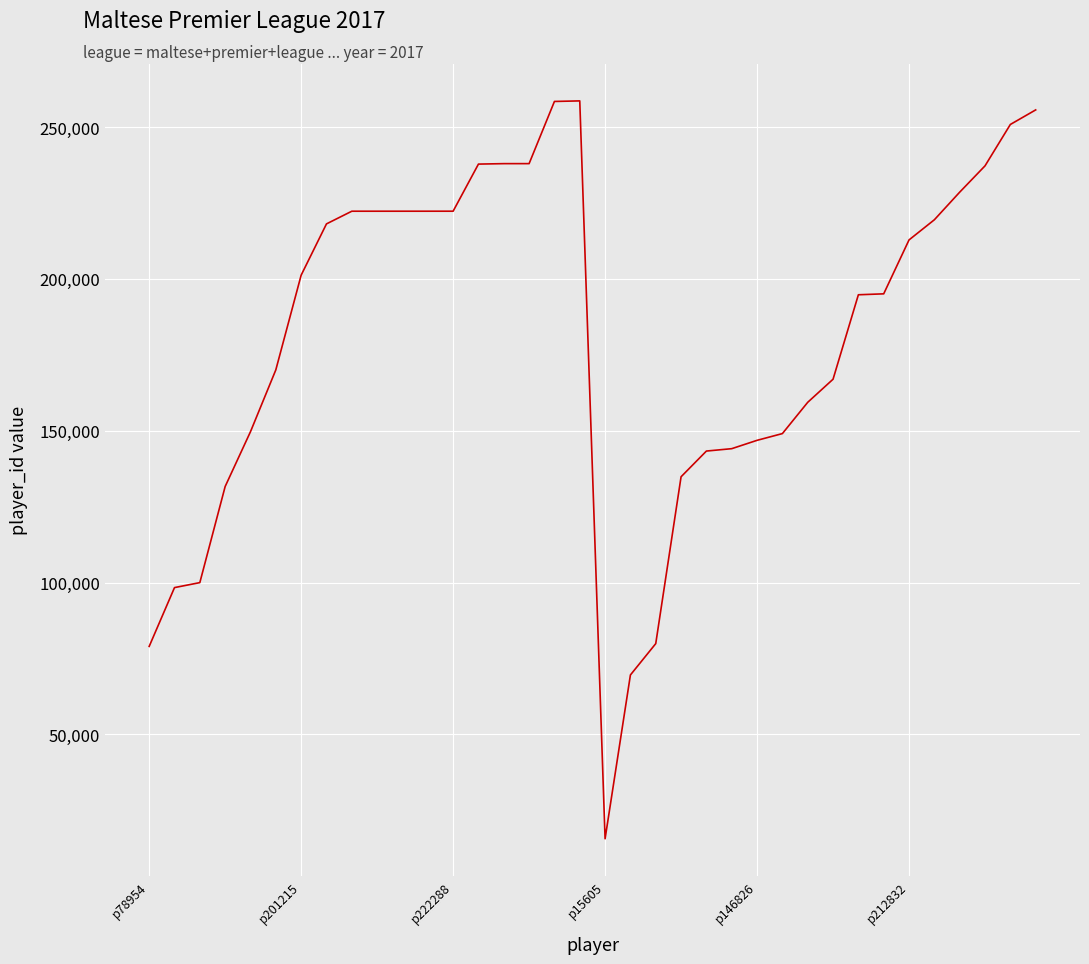

What is the difference between the maximum and minimum values?

243012